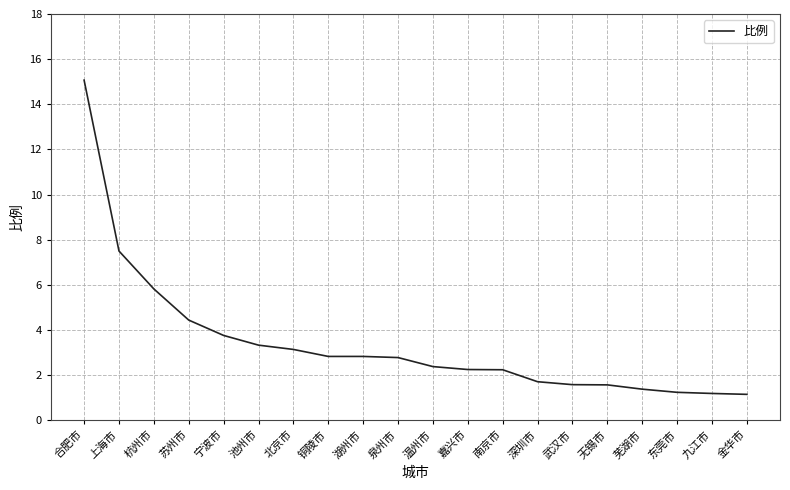

The value at 无锡市 is 1.6. True or false?

True